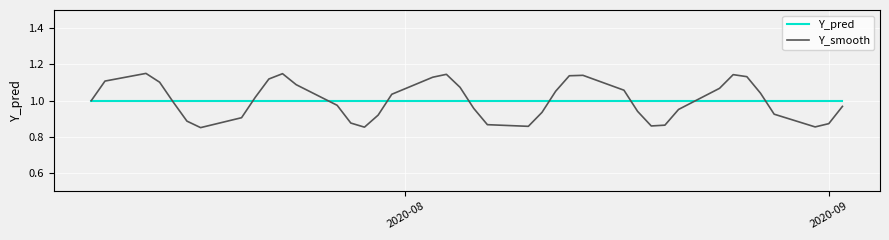

Which series has the largest range (max minus min)?

Y_smooth